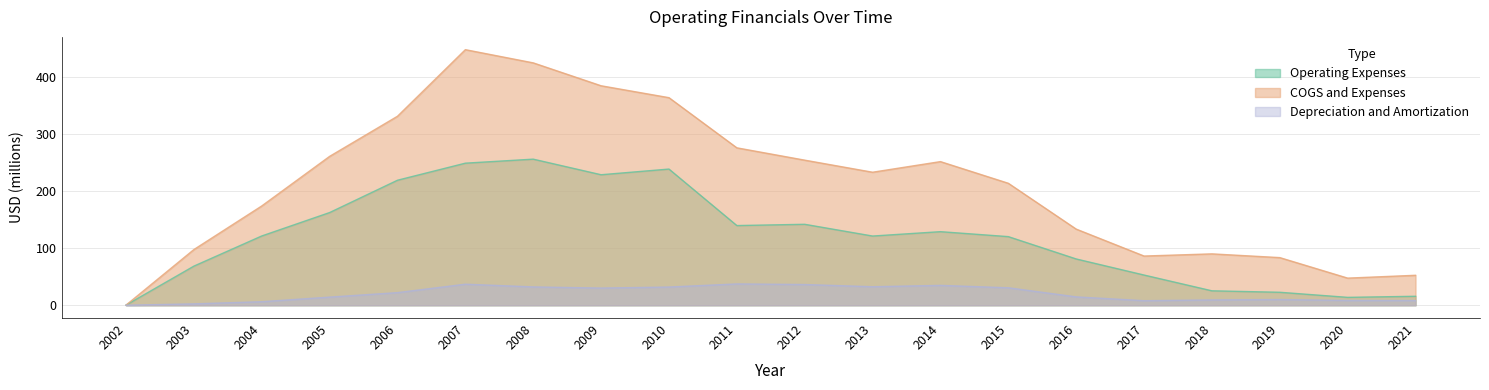

The value of COGS and Expenses at 2011 is 173.2. True or false?

False